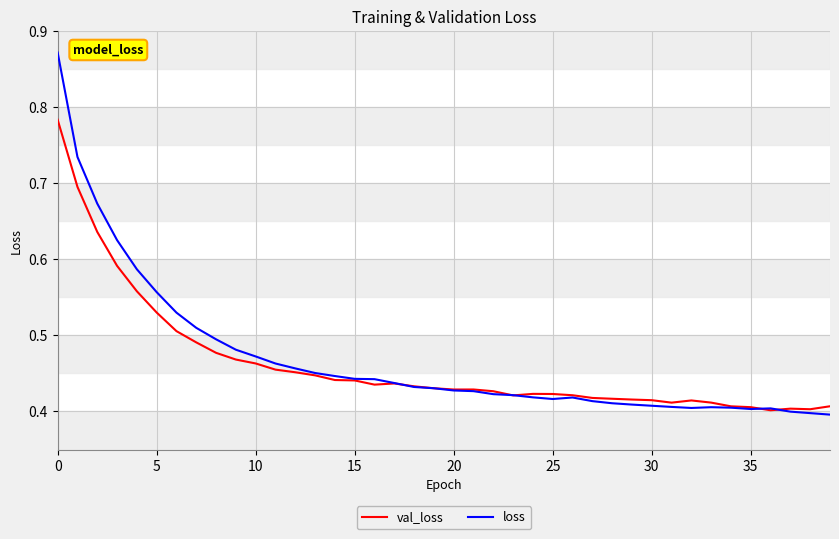

Rank the series by their maximum value, from lowest to highest.

val_loss, loss